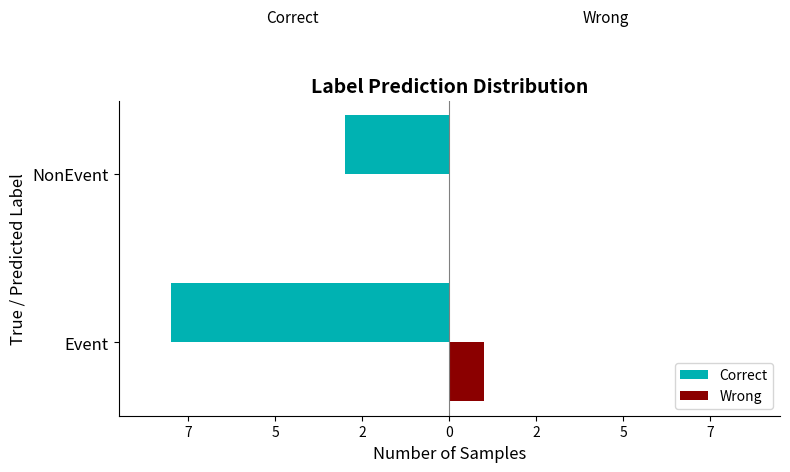

What is the sum of all Wrong values?

1